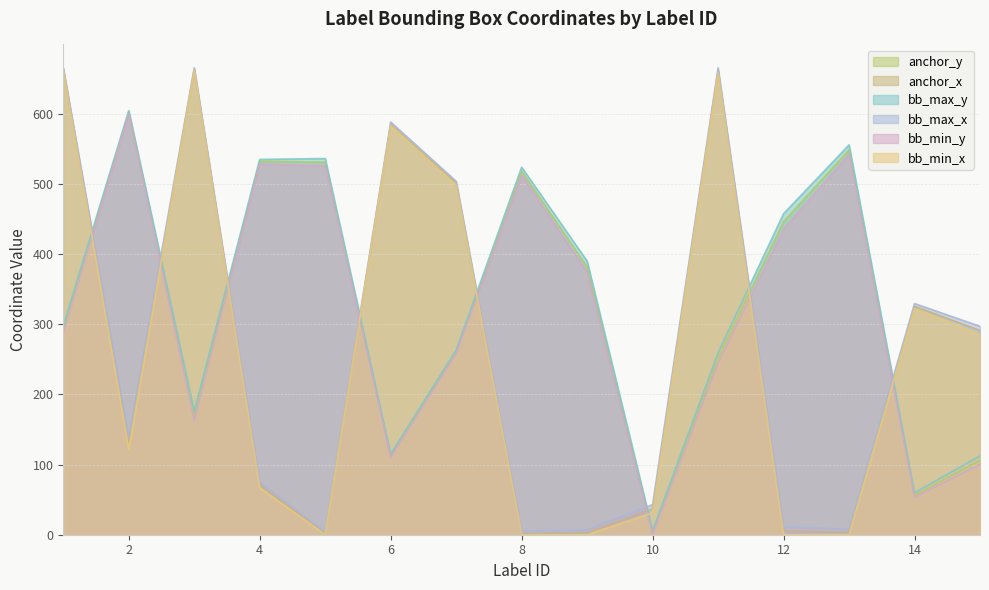

True or false: bb_min_y and anchor_y cross at least once.

False